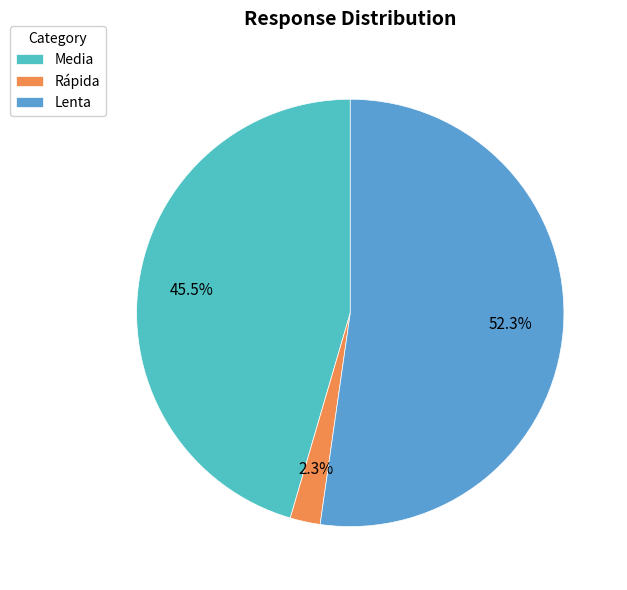

Is it true that Rápida is 2% of the pie?

True